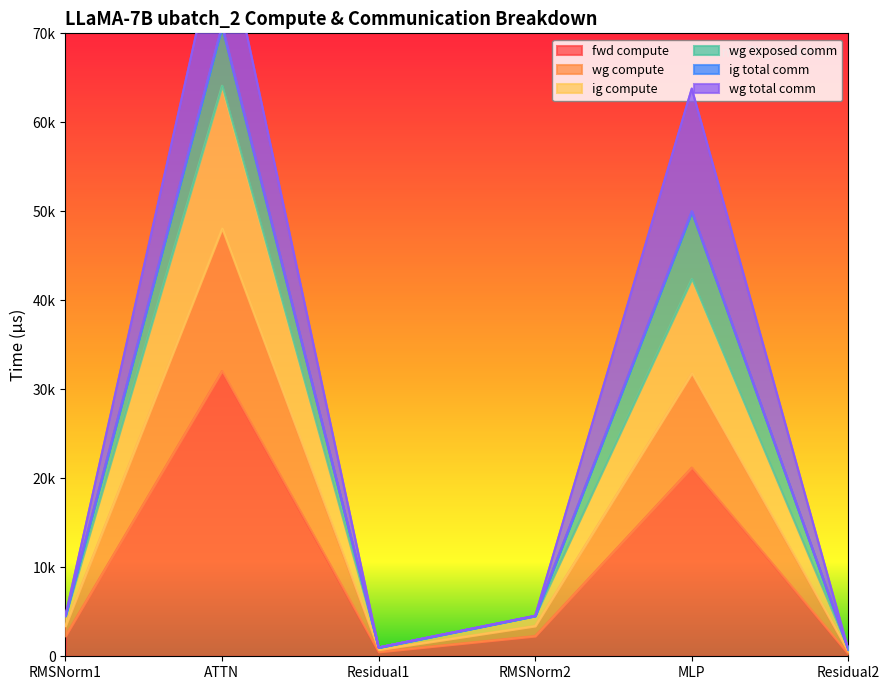

Where is ig compute nearest to the value 24289?

MLP